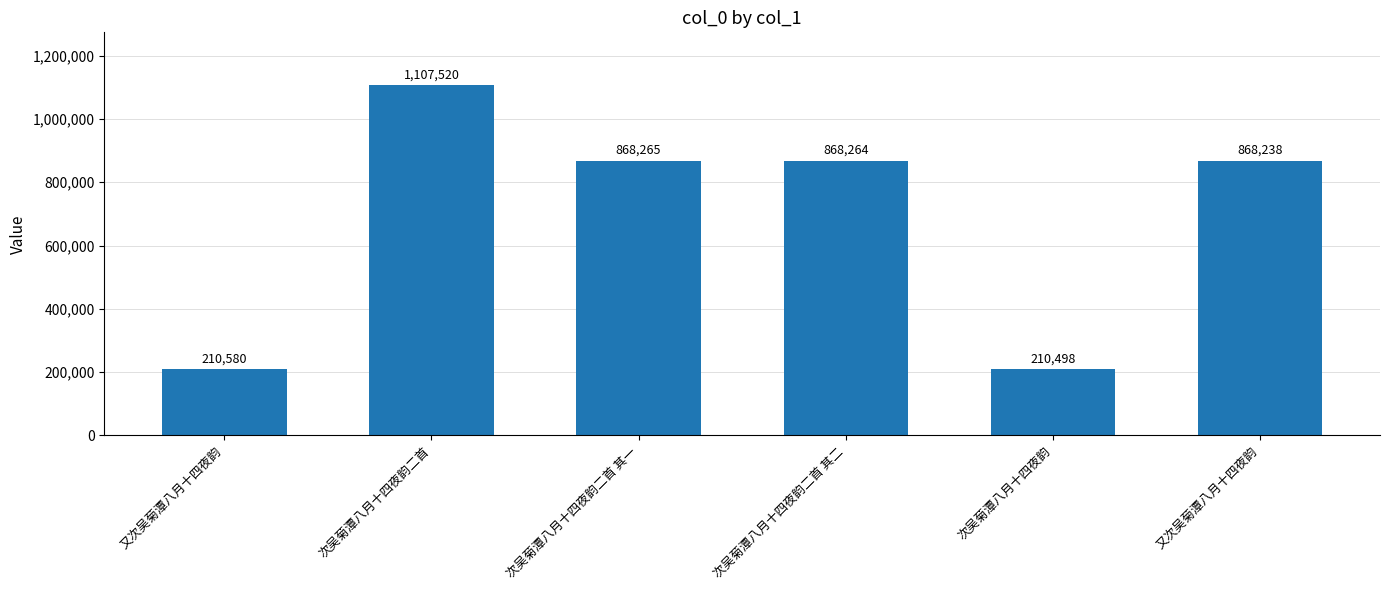

The value at 次吴菊潭八月十四夜韵 is 113155. True or false?

False